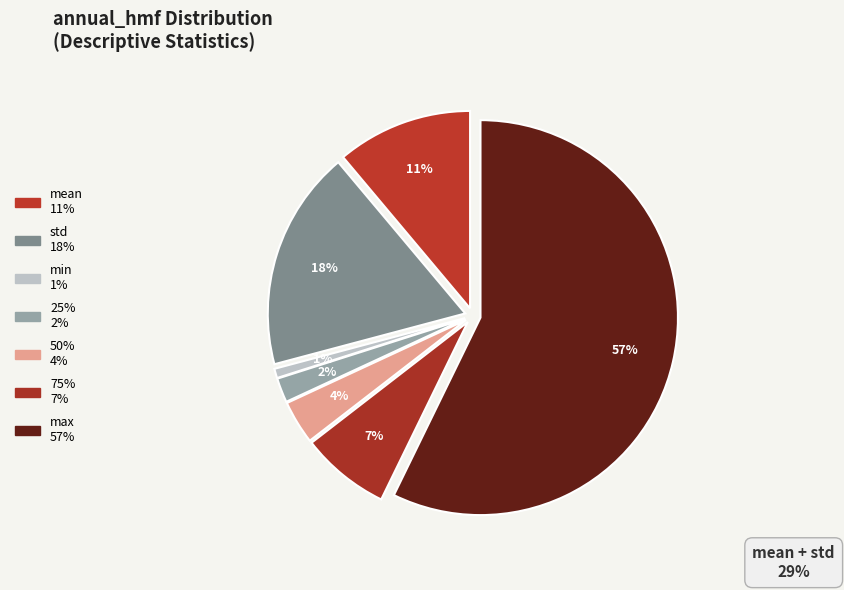

Rank the categories by value from highest to lowest.

max, std, mean, 75%, 50%, 25%, min